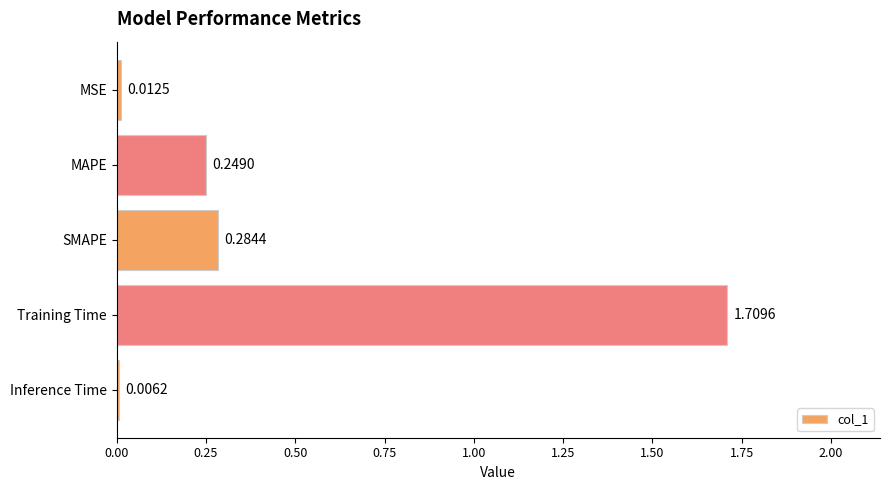

Where is the data nearest to the value 0?

Inference Time